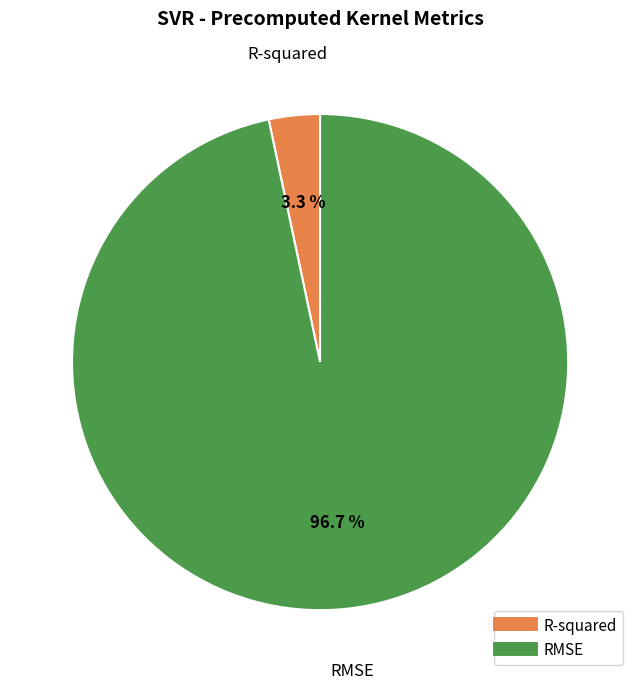

Is R-squared the majority of the pie?

No